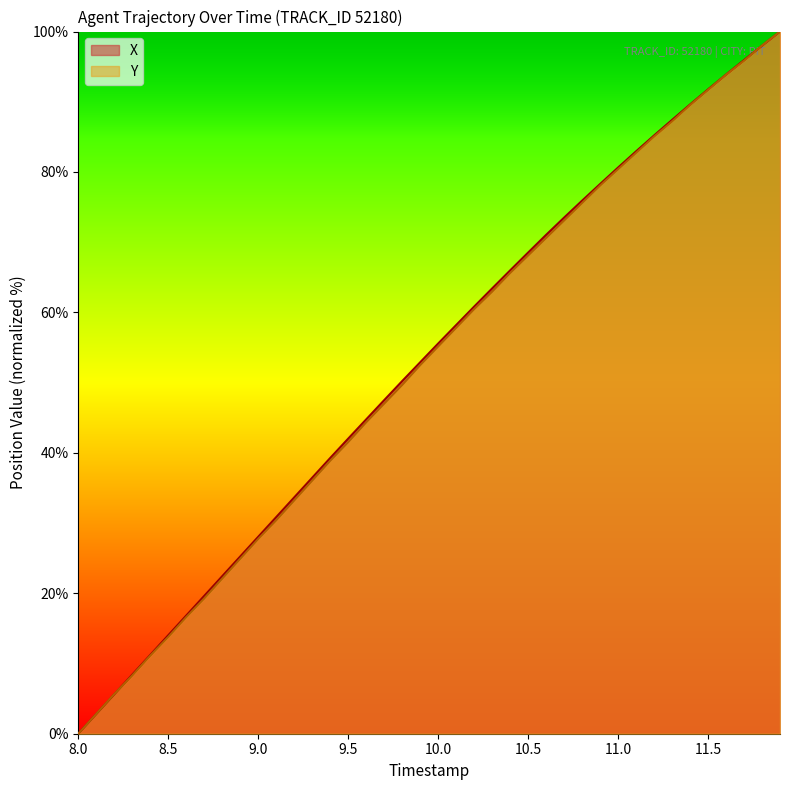

What is the sum of all Y values?

2097.7